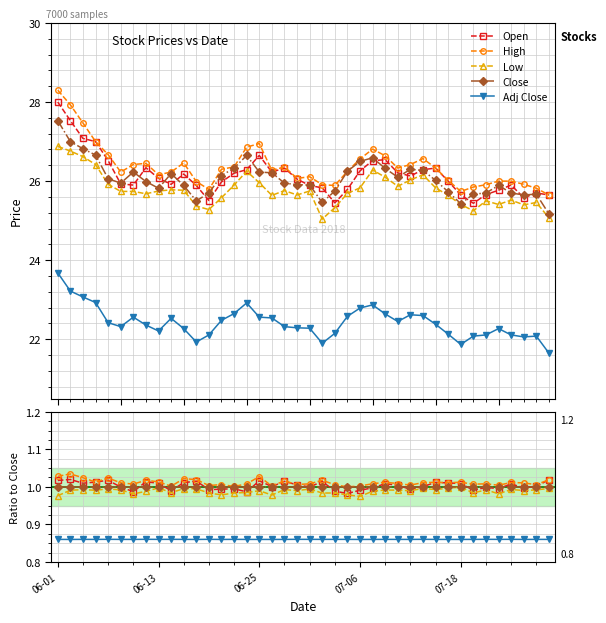

Reading left to right, extract all data points from this chart.

Open: 1.0	1.0	1.0	1.0	1.0	1.0	1.0	1.0	1.0	1.0	1.0	1.0	1.0	1.0	1.0	1.0	1.0	1.0	1.0	1.0	1.0	1.0	1.0	1.0	1.0	1.0	1.0	1.0	1.0	1.0	1.0	1.0	1.0	1.0	1.0	1.0	1.0	1.0	1.0	1.0
High: 1.0	1.0	1.0	1.0	1.0	1.0	1.0	1.0	1.0	1.0	1.0	1.0	1.0	1.0	1.0	1.0	1.0	1.0	1.0	1.0	1.0	1.0	1.0	1.0	1.0	1.0	1.0	1.0	1.0	1.0	1.0	1.0	1.0	1.0	1.0	1.0	1.0	1.0	1.0	1.0
Low: 1.0	1.0	1.0	1.0	1.0	1.0	1.0	1.0	1.0	1.0	1.0	1.0	1.0	1.0	1.0	1.0	1.0	1.0	1.0	1.0	1.0	1.0	1.0	1.0	1.0	1.0	1.0	1.0	1.0	1.0	1.0	1.0	1.0	1.0	1.0	1.0	1.0	1.0	1.0	1.0
Close: 1.0	1.0	1.0	1.0	1.0	1.0	1.0	1.0	1.0	1.0	1.0	1.0	1.0	1.0	1.0	1.0	1.0	1.0	1.0	1.0	1.0	1.0	1.0	1.0	1.0	1.0	1.0	1.0	1.0	1.0	1.0	1.0	1.0	1.0	1.0	1.0	1.0	1.0	1.0	1.0
Adj Close: 0.9	0.9	0.9	0.9	0.9	0.9	0.9	0.9	0.9	0.9	0.9	0.9	0.9	0.9	0.9	0.9	0.9	0.9	0.9	0.9	0.9	0.9	0.9	0.9	0.9	0.9	0.9	0.9	0.9	0.9	0.9	0.9	0.9	0.9	0.9	0.9	0.9	0.9	0.9	0.9